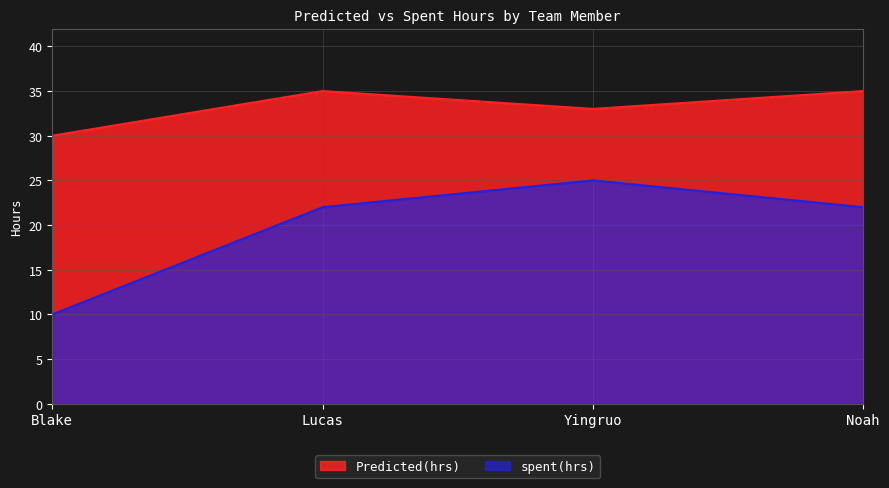

What position from the right is Blake?

4